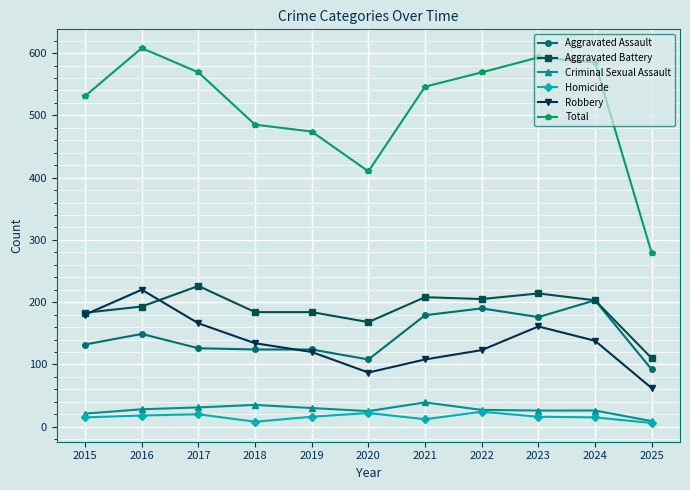

Which series has the widest spread of values?

Total